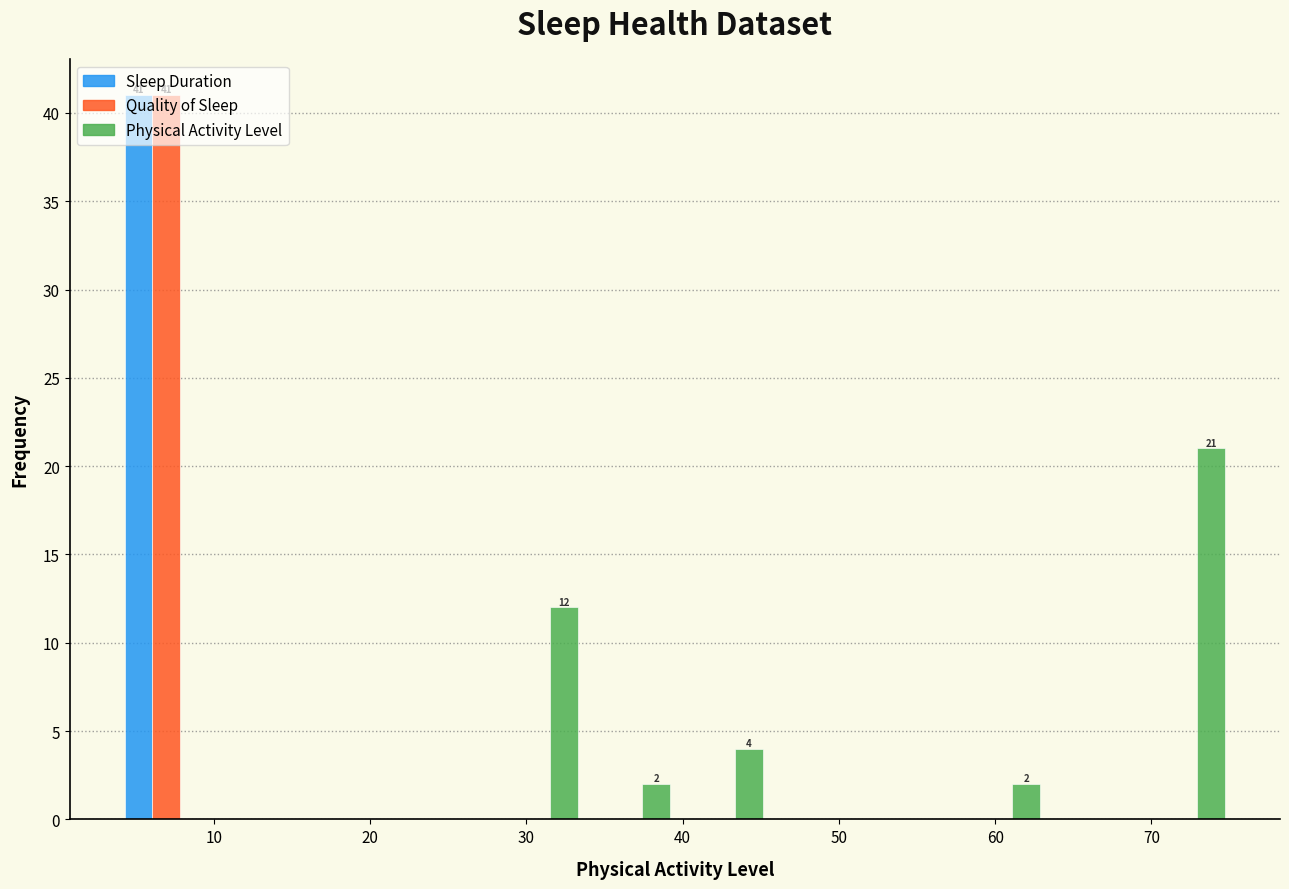

In the Quality of Sleep series, which range on the x-axis has the tallest bar?

4 to 10